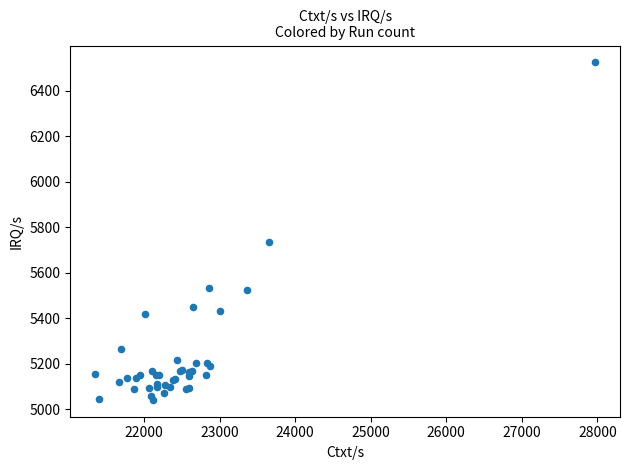

What Y value in the scatter plot is closest to 5783?

5737